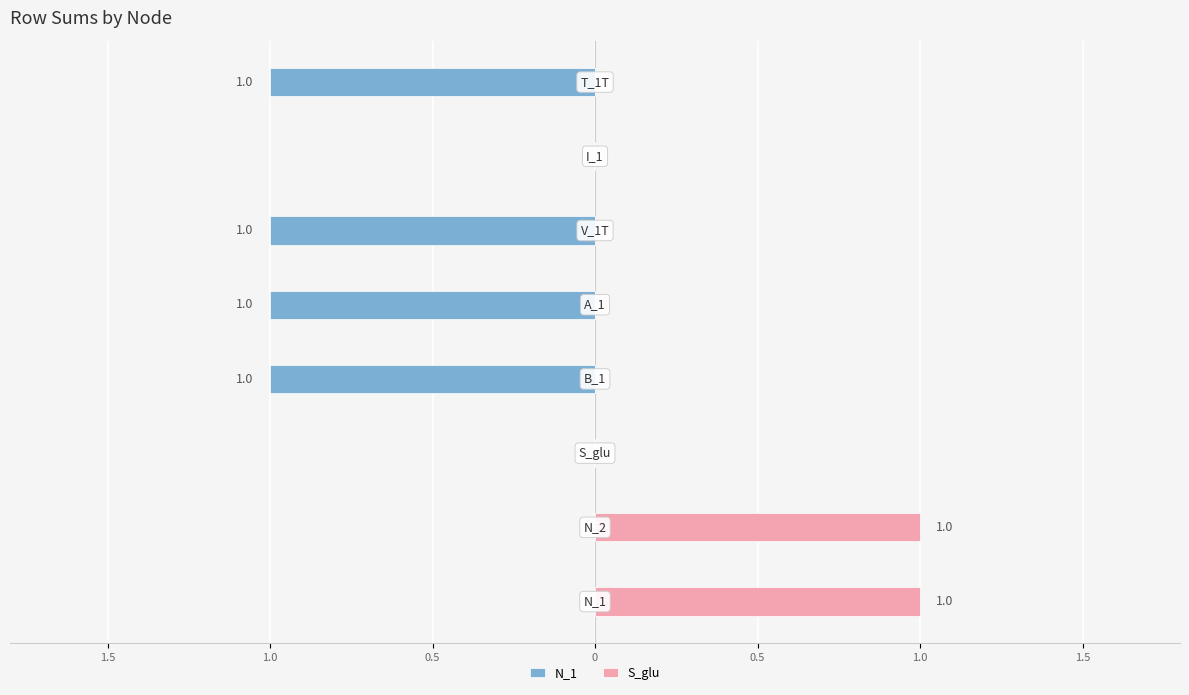

At 0, list the series in order from smallest to largest.

N_1, S_glu